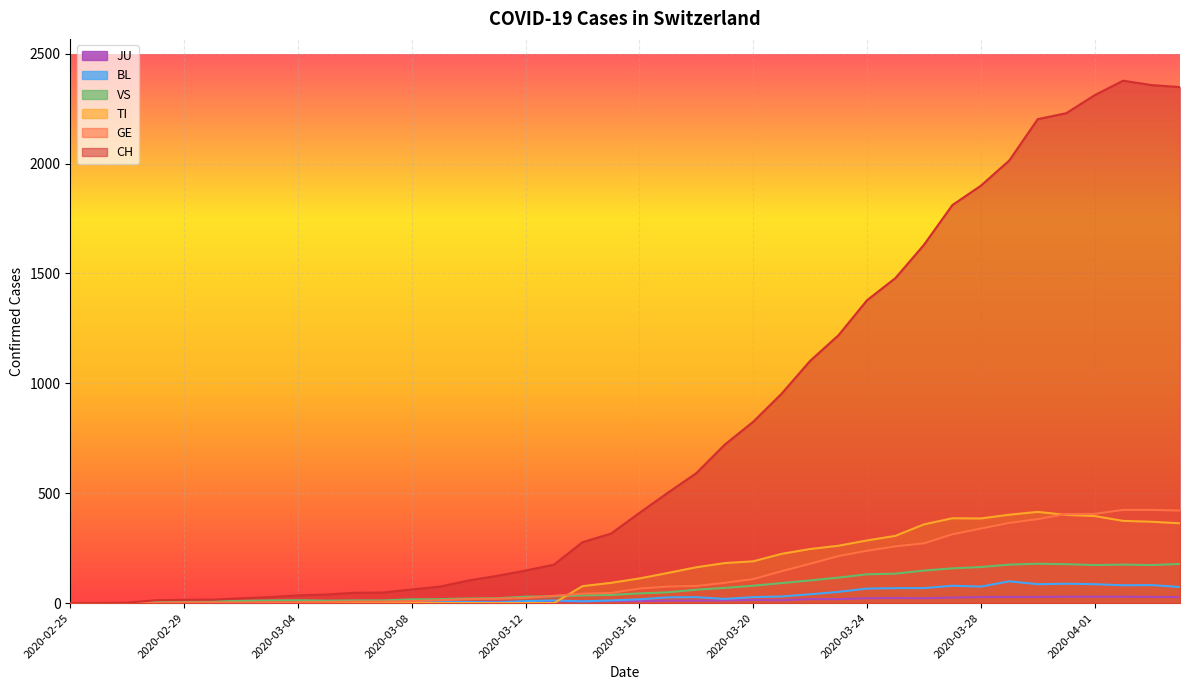

How many values in the JU series are below 9?

19